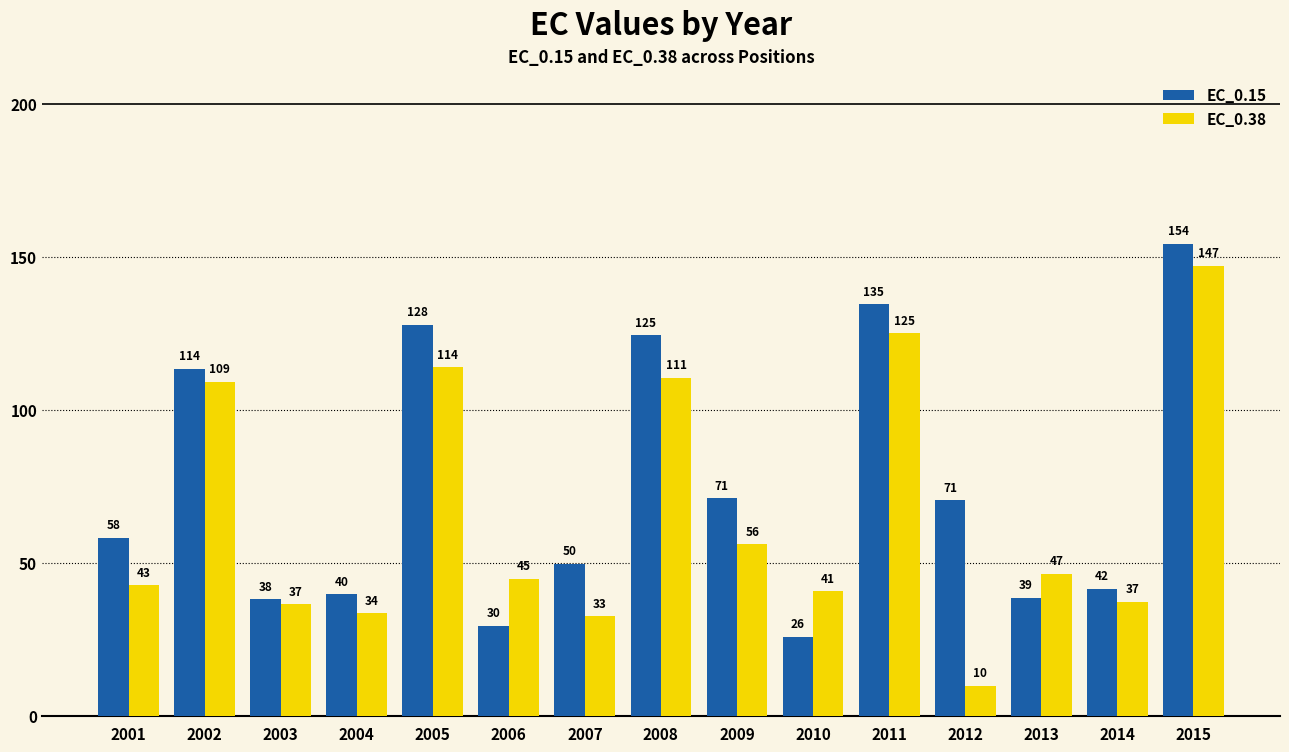

How many groups of bars are there?

15